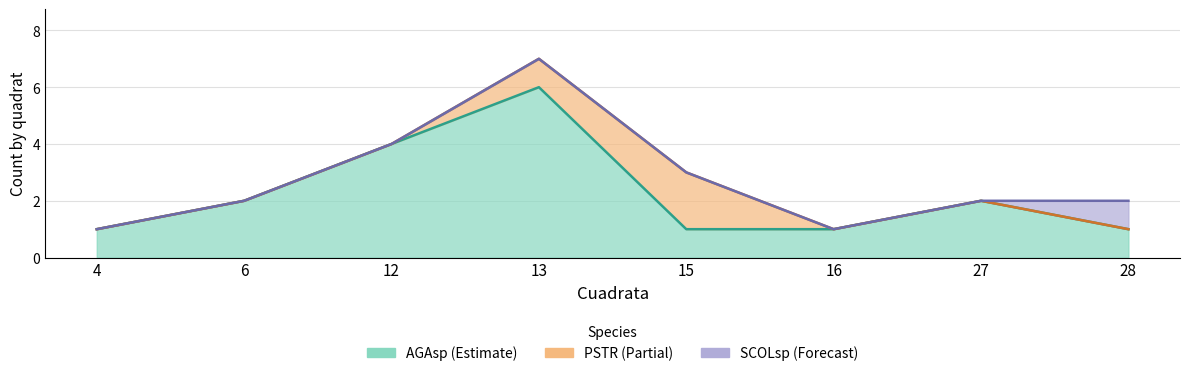

True or false: SCOLsp and CNAT intersect in this chart.

False